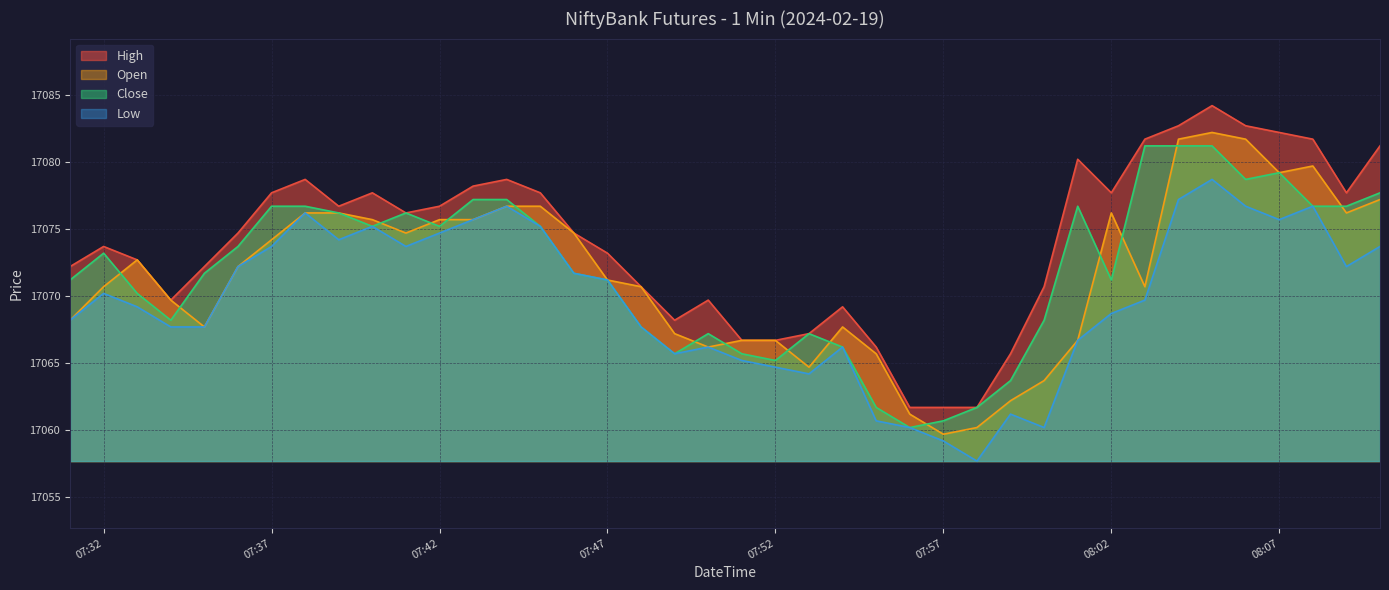

Which label corresponds to the smallest value in the chart?

2024-02-19 07:58:00